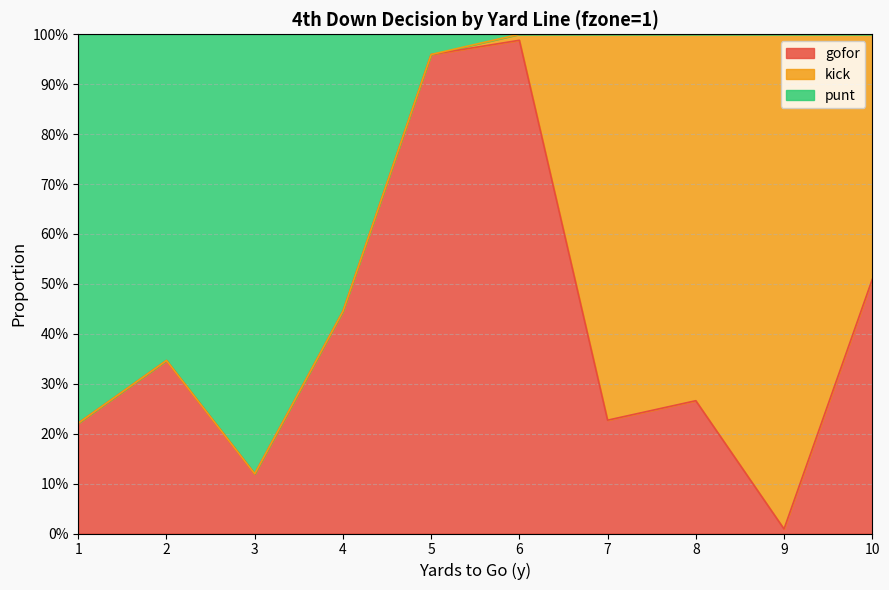

Does the chart display data point markers on the line(s)?

No